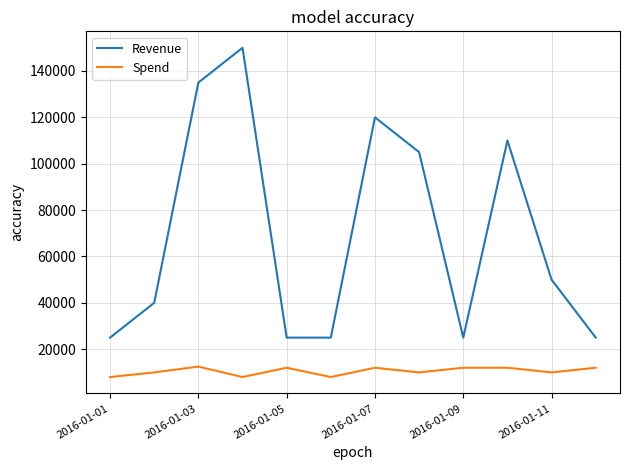

At how many categories does at least one series exceed 81305?

5